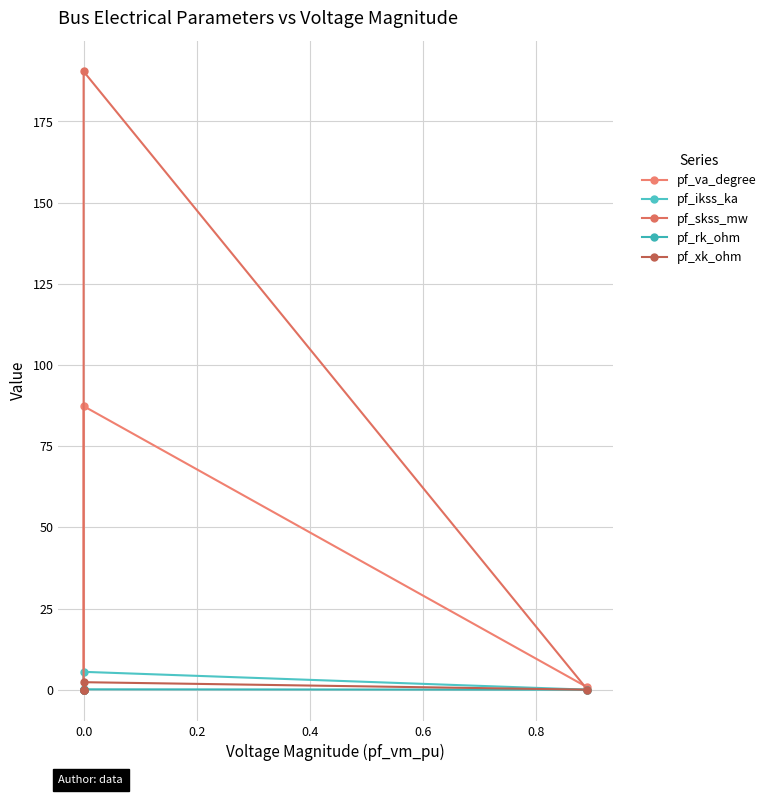

Rank the series at 0.0 from lowest to highest value.

pf_rk_ohm, pf_xk_ohm, pf_ikss_ka, pf_va_degree, pf_skss_mw